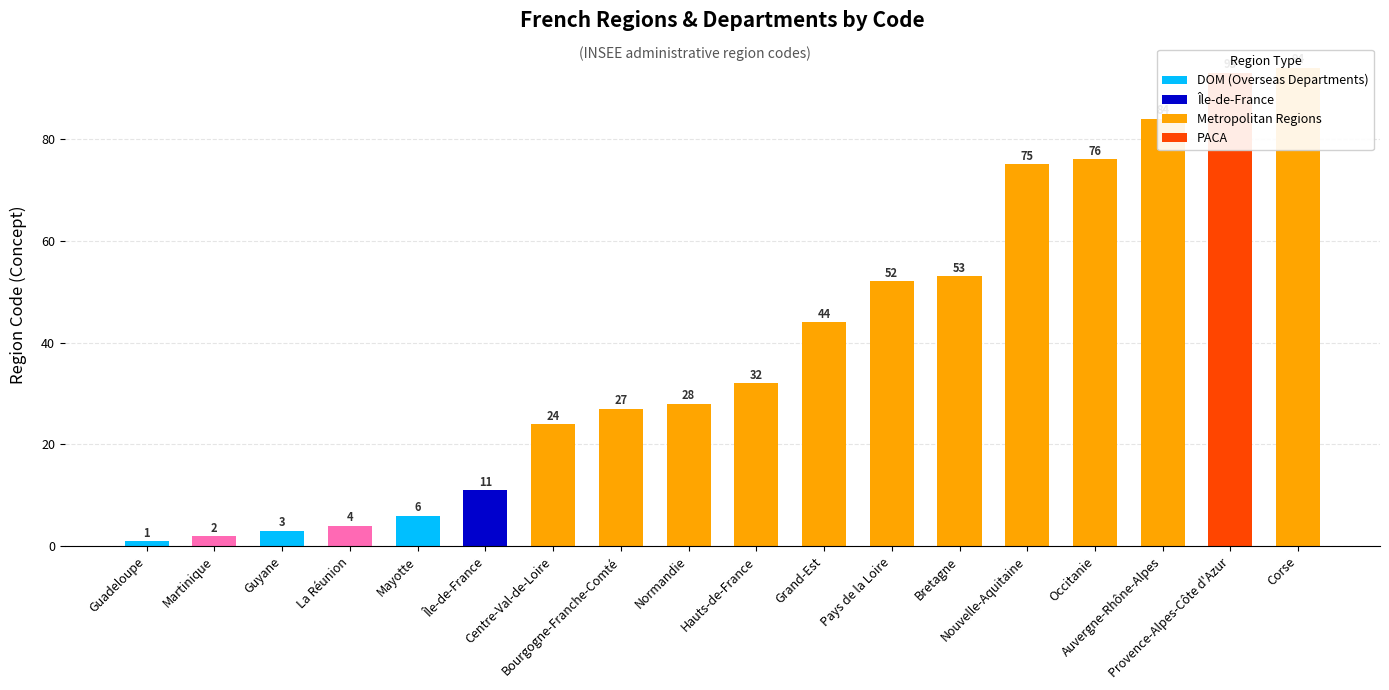

Reading right to left, what are all the values shown in this chart?

Corse=94	Provence-Alpes-Côte d'Azur=93	Auvergne-Rhône-Alpes=84	Occitanie=76	Nouvelle-Aquitaine=75	Bretagne=53	Pays de la Loire=52	Grand-Est=44	Hauts-de-France=32	Normandie=28	Bourgogne-Franche-Comté=27	Centre-Val-de-Loire=24	Île-de-France=11	Mayotte=6	La Réunion=4	Guyane=3	Martinique=2	Guadeloupe=1